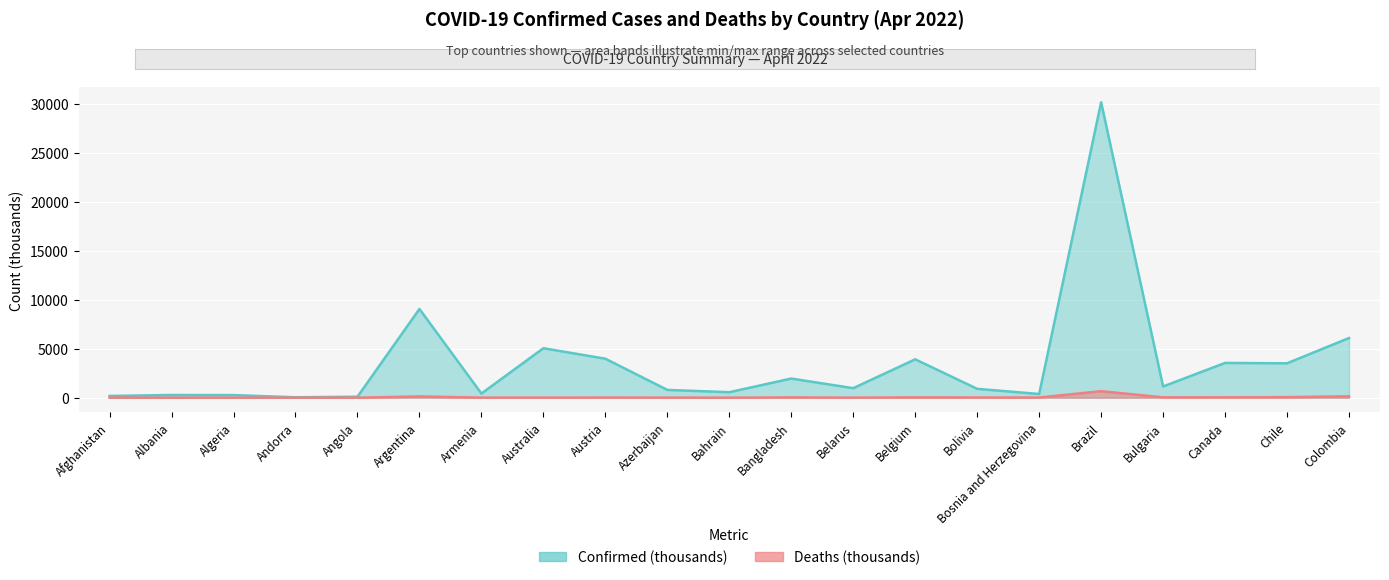

True or false: Confirmed and Deaths intersect in this chart.

False